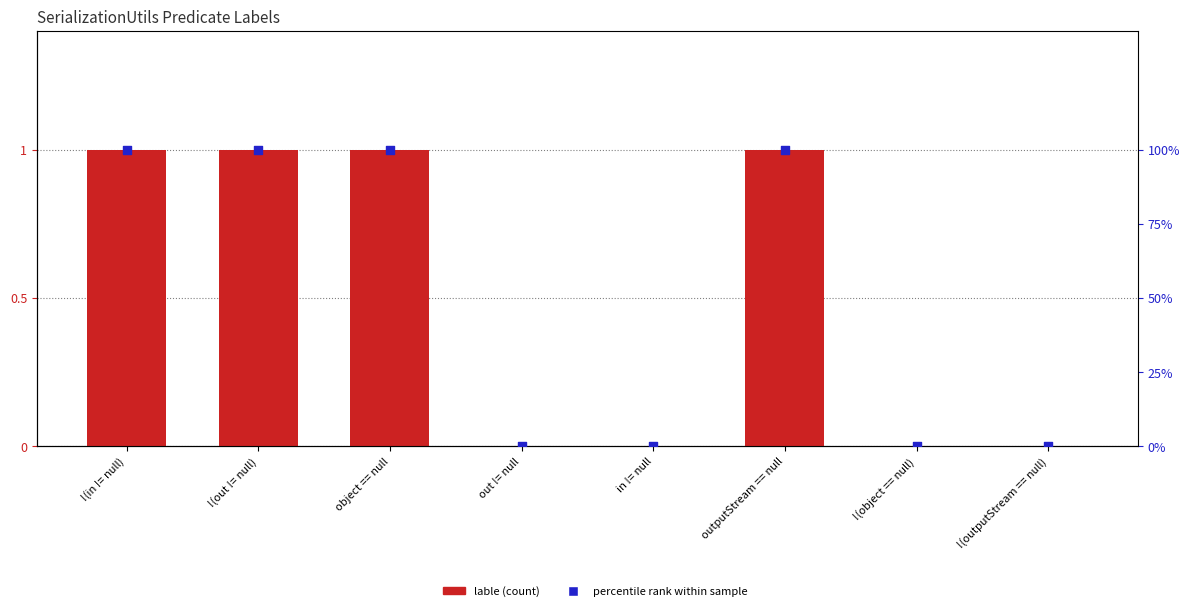

Which series contains the highest Y value?

percentile rank